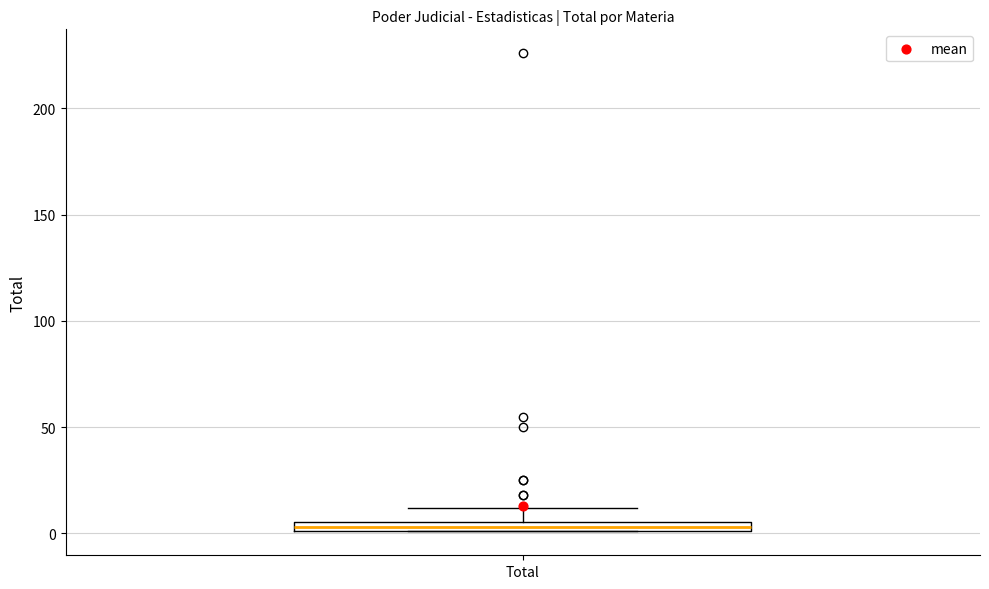

Where does the upper whisker of the box for Total end on the y-axis? The values are not printed on the chart, so give them approximately, as read against the axis.

10